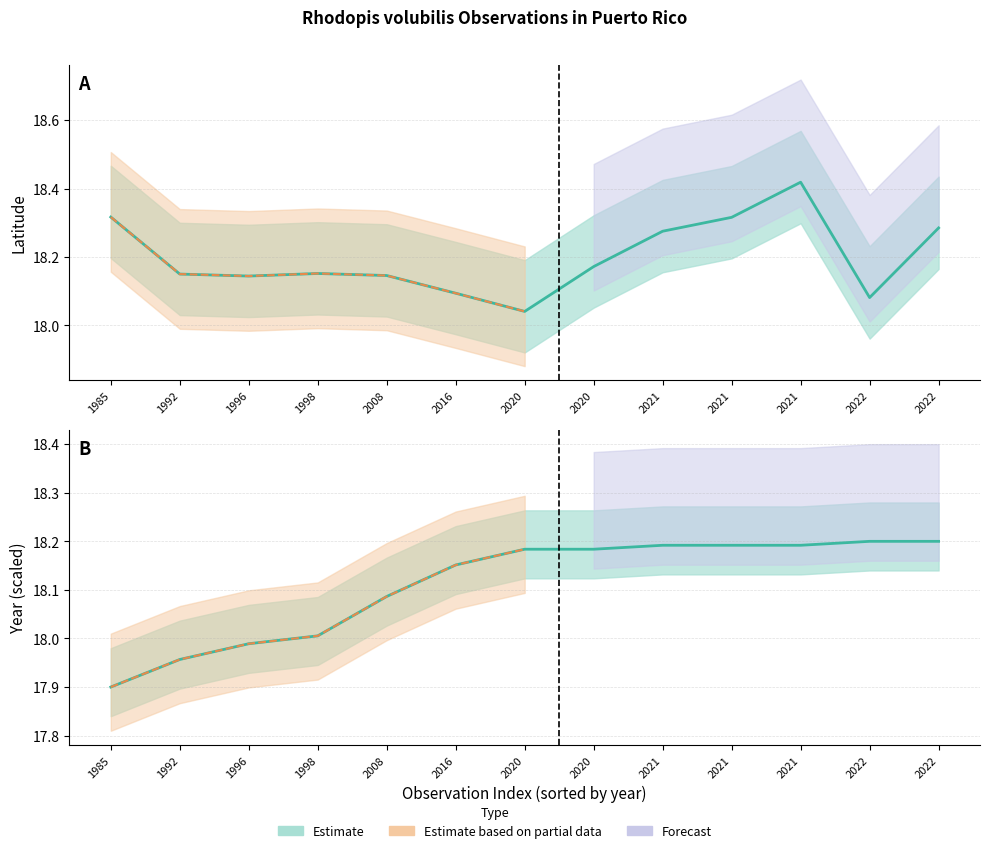

Reading left to right, transcribe all the data shown in this chart.

Latitude: 18.3	18.1	18.1	18.2	18.1	18.1	18.0	18.2	18.3	18.3	18.4	18.1	18.3
Year (normalized): 17.9	18.0	18.0	18.0	18.1	18.2	18.2	18.2	18.2	18.2	18.2	18.2	18.2